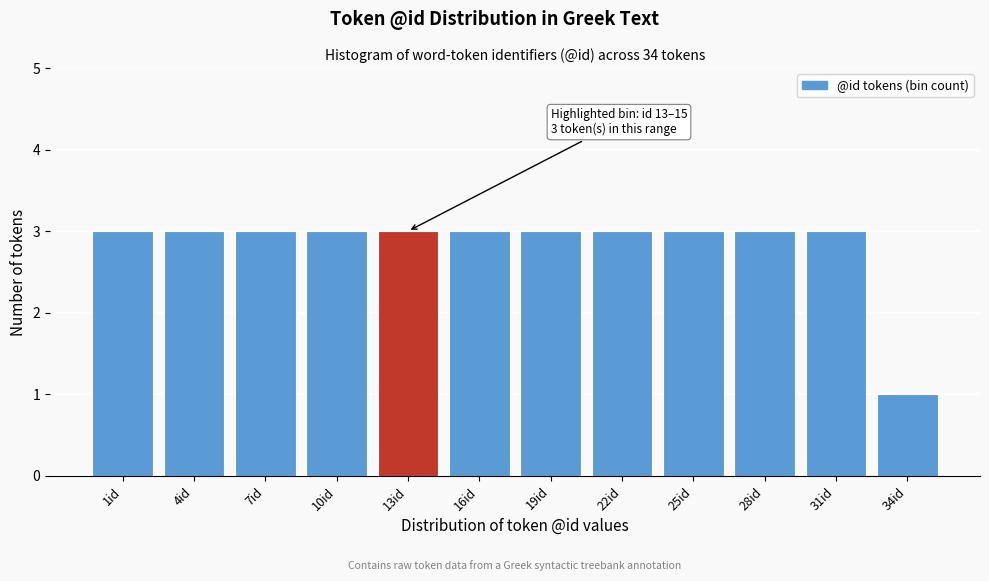

Reading left to right, extract all data points from this chart.

3	3	3	3	3	3	3	3	3	3	3	1